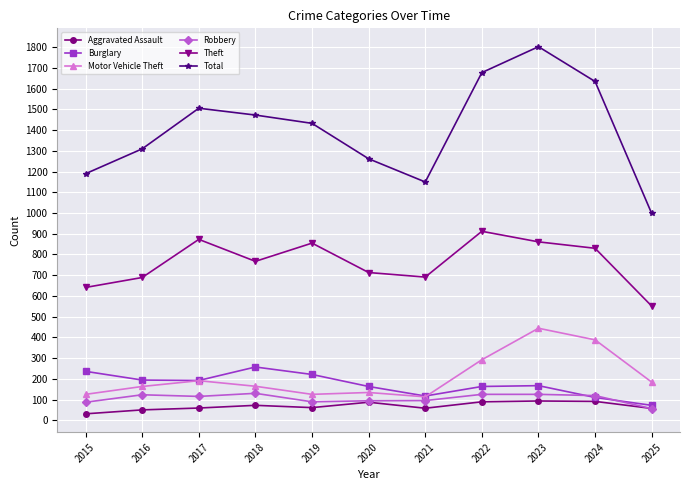

True or false: Robbery has more than 1 points higher than both neighbors.

True